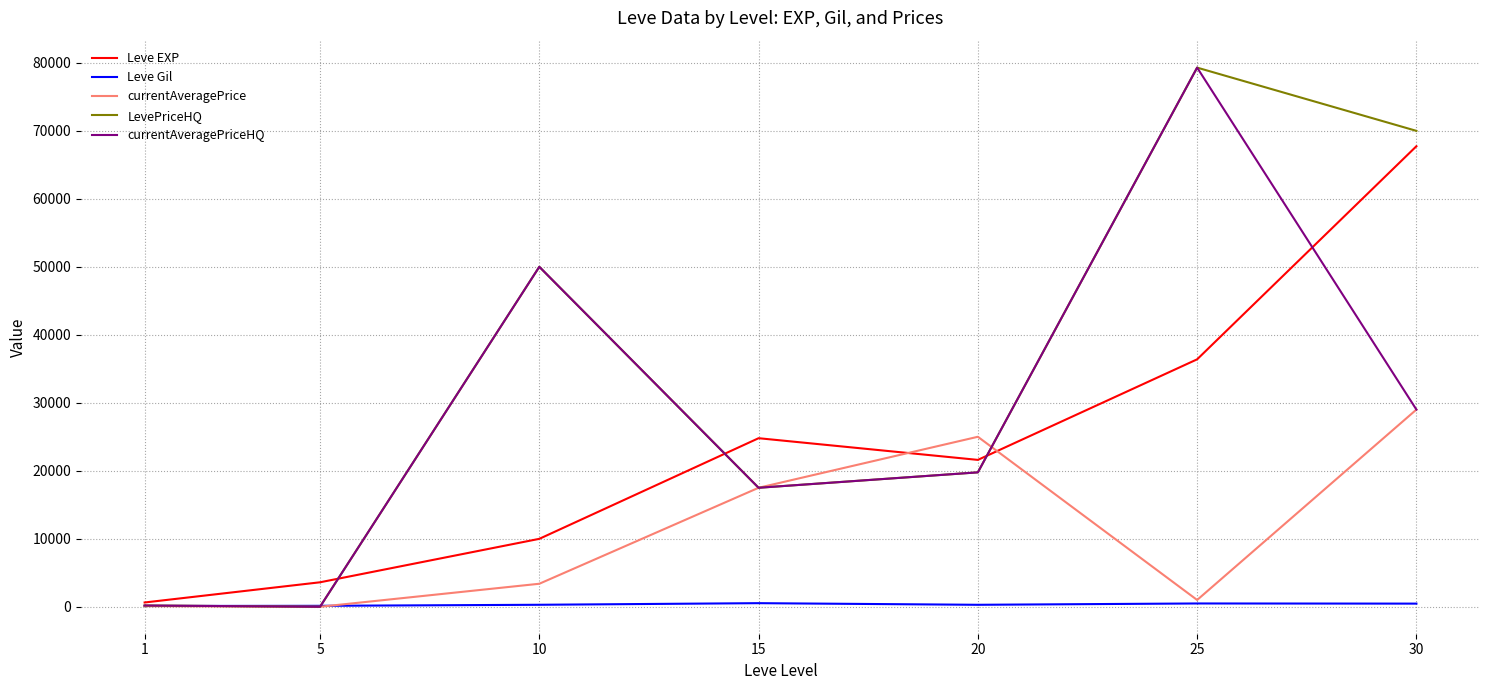

True or false: currentAveragePrice has a value of 50777.1 at 30.

False